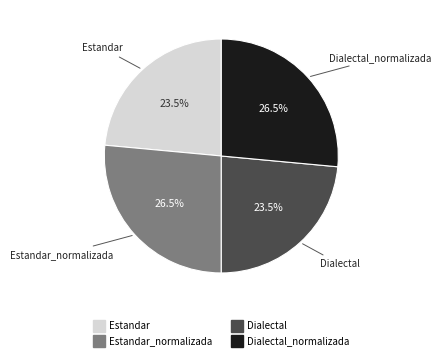

Does any single category account for the majority?

No